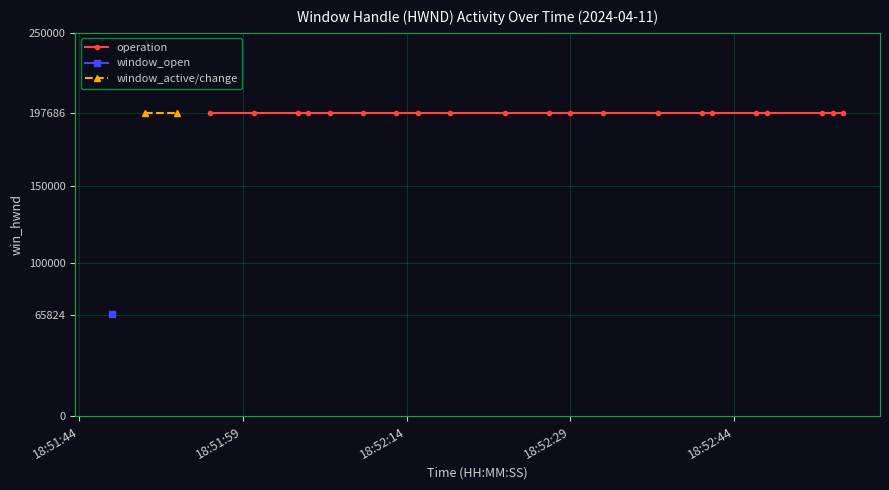

Is this an area chart (filled region under the line)?

No